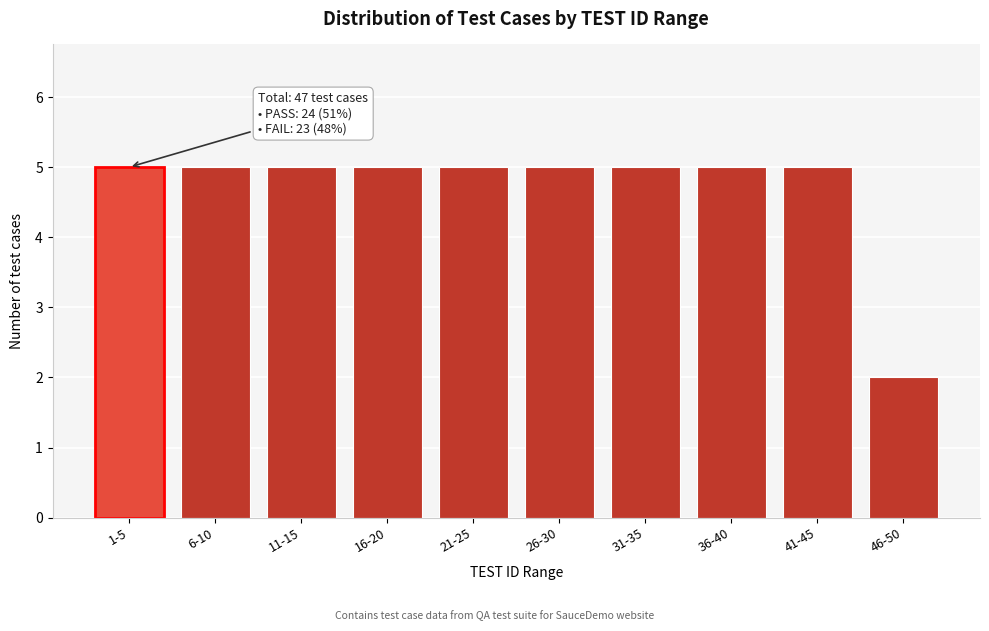

Reading left to right, transcribe all the data shown in this chart.

5	5	5	5	5	5	5	5	5	2